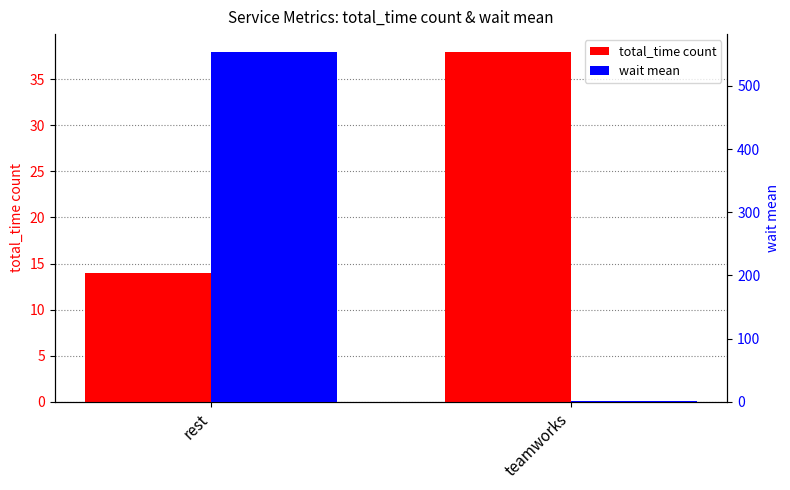

What is the average value of the wait mean series?

277.9